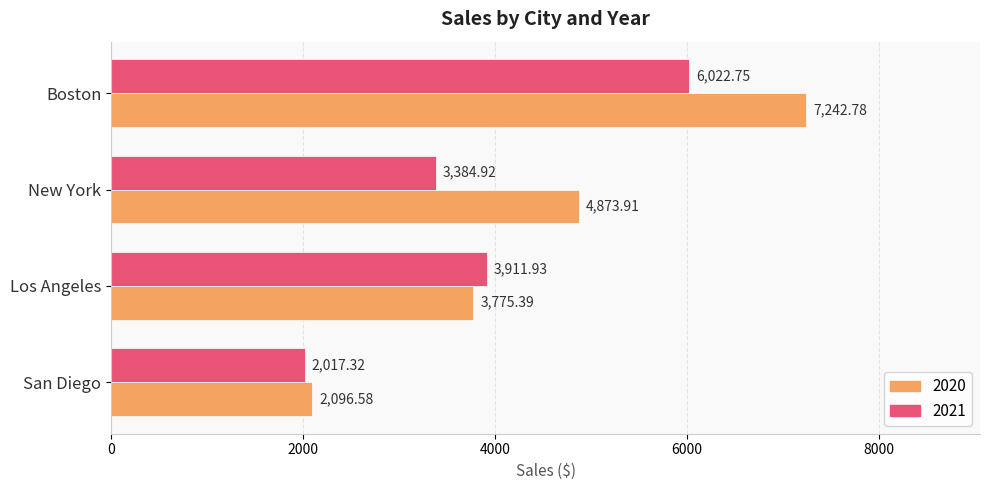

The value of 2020 at Los Angeles is 2506.1. True or false?

False